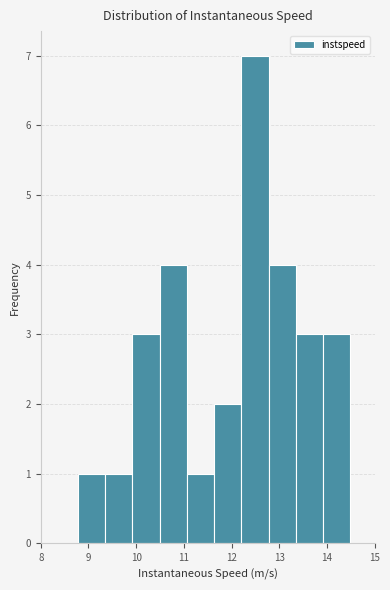

What is the height of the bar covering 12.2 to 12.8 on the x-axis? Neither the bar edges nor the heights are printed on the chart, so give them approximately, as read against the axes.

7